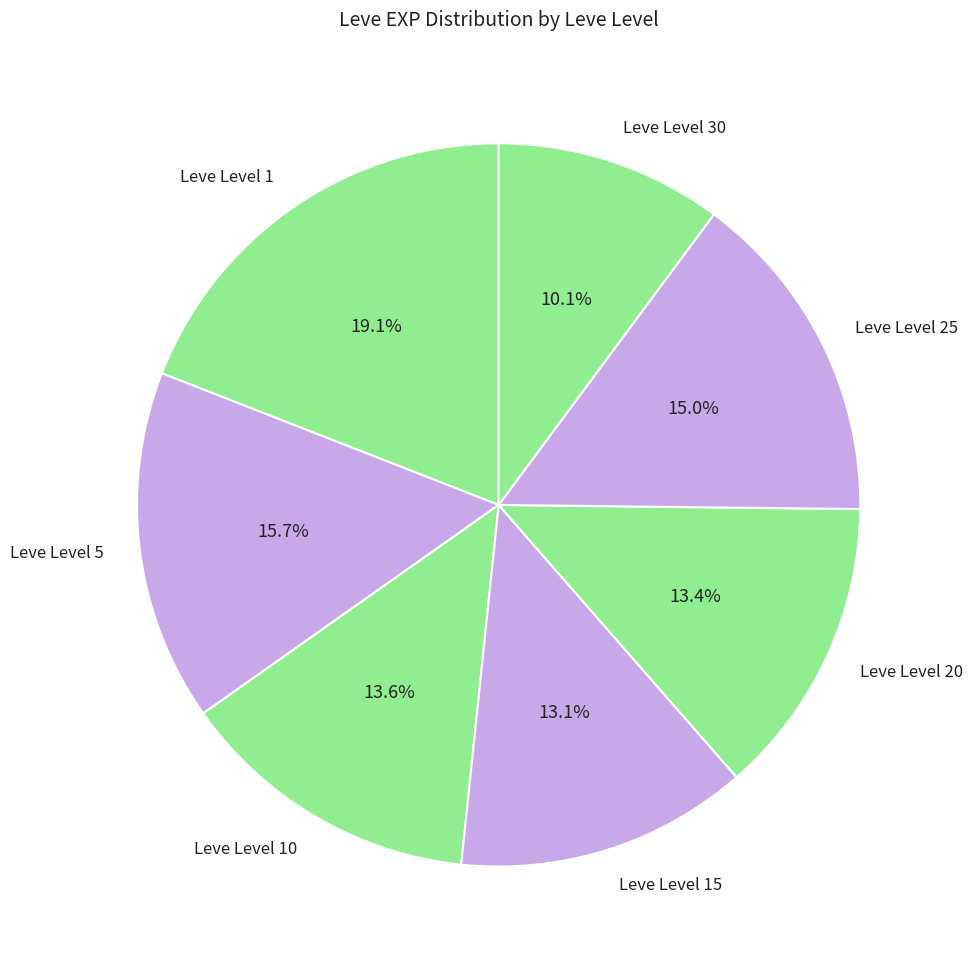

Which category has the biggest portion of the pie?

Leve Level 1